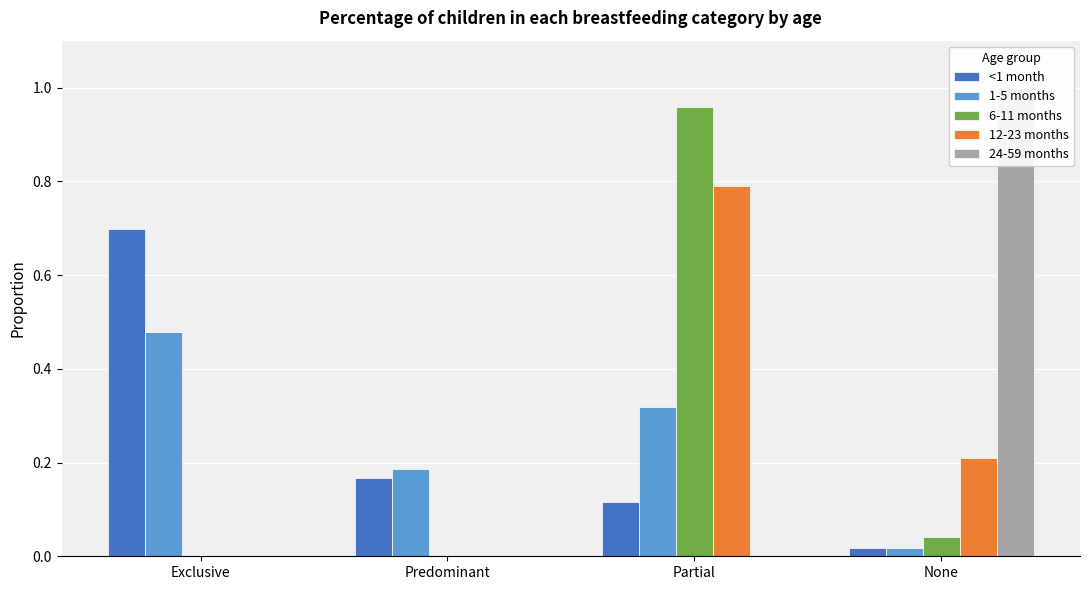

Reading left to right, list all the values displayed in this chart.

<1 month: 0.7	0.2	0.1	0.0
1-5 months: 0.5	0.2	0.3	0.0
6-11 months: 0.0	0.0	1.0	0.0
12-23 months: 0.0	0.0	0.8	0.2
24-59 months: 0.0	0.0	0.0	1.0